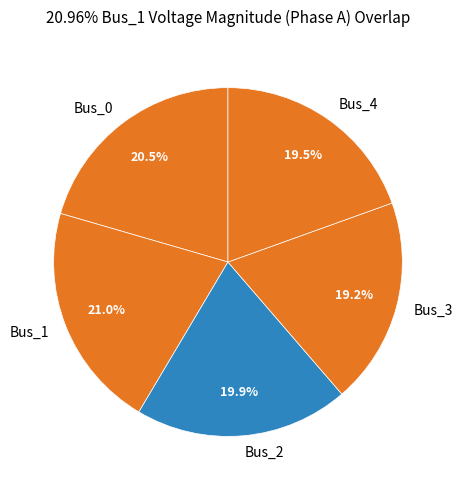

Count the number of slices in the pie.

5